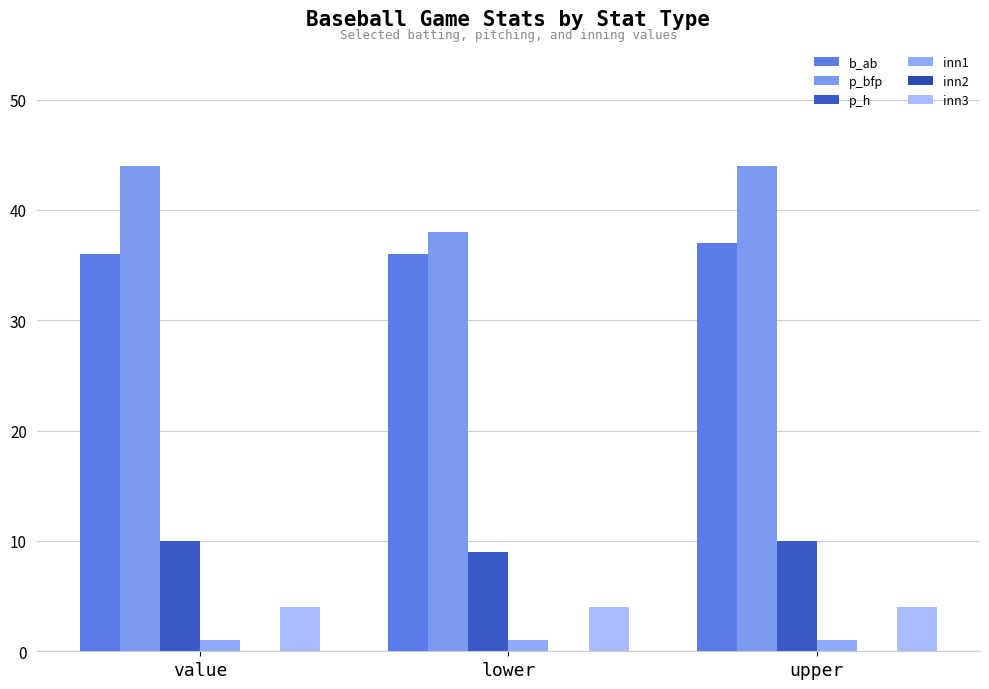

At lower, list the series in order from smallest to largest.

inn1, inn3, p_h, b_ab, p_bfp